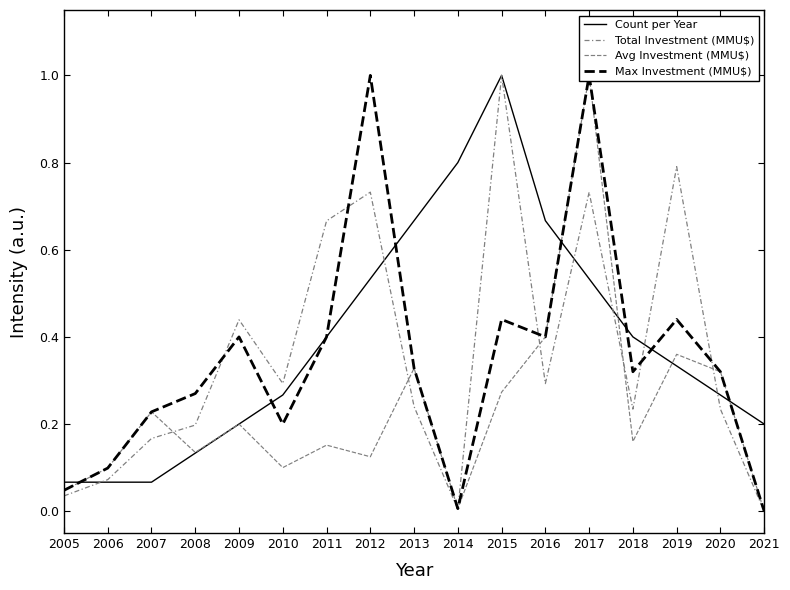

At which category is the sum across all series the highest?

2017